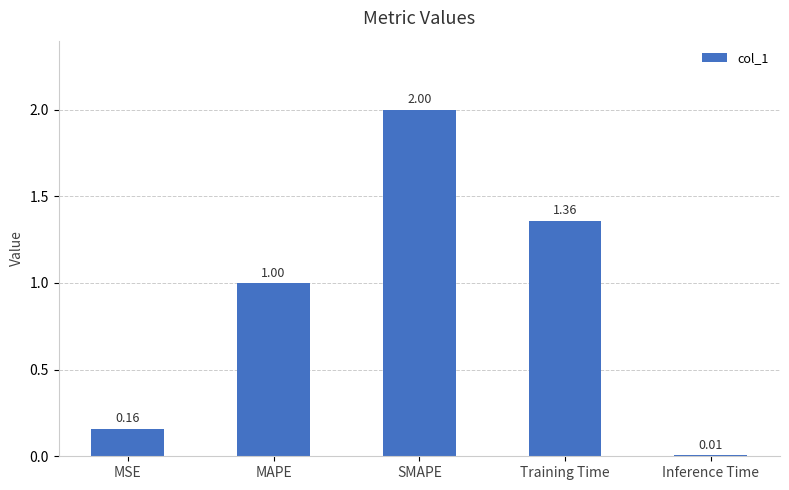

Which has a higher value, Training Time or MSE?

Training Time